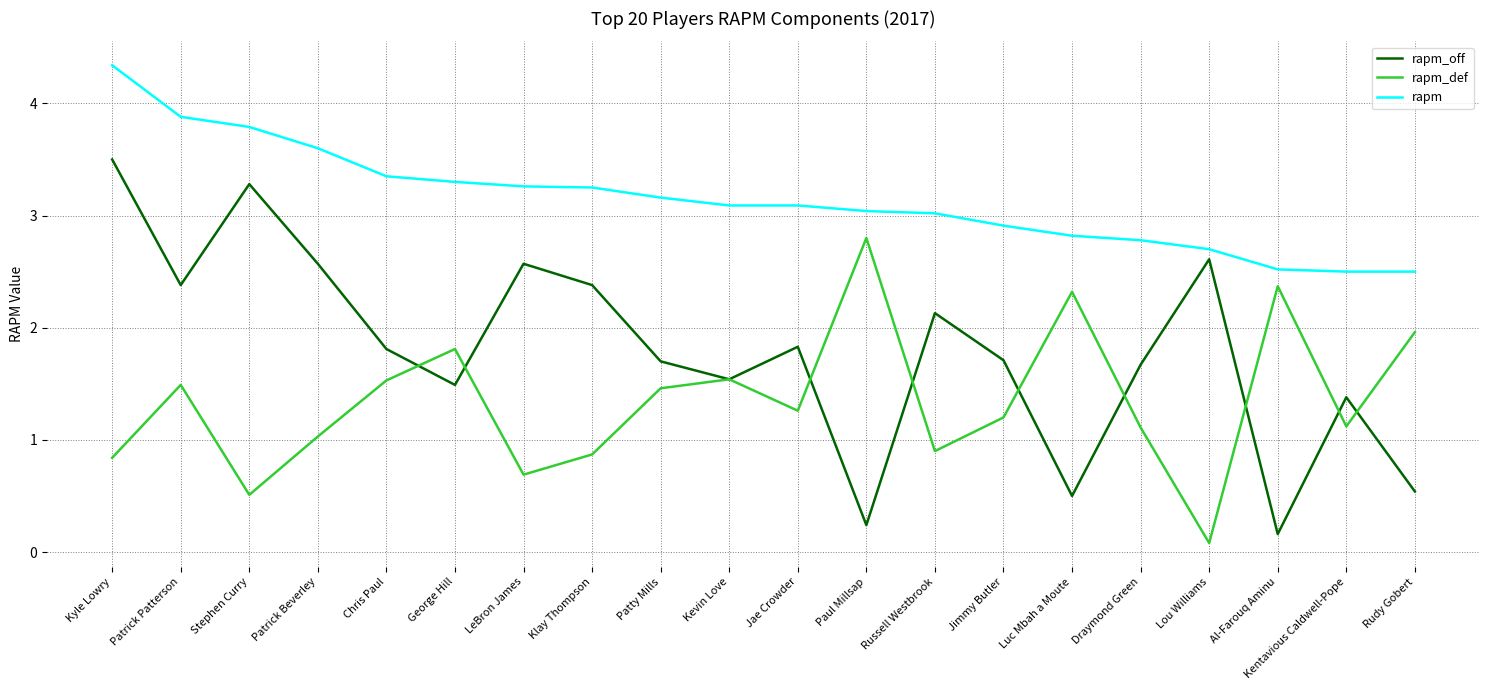

What are all the series names shown in the legend?

rapm_off, rapm_def, rapm